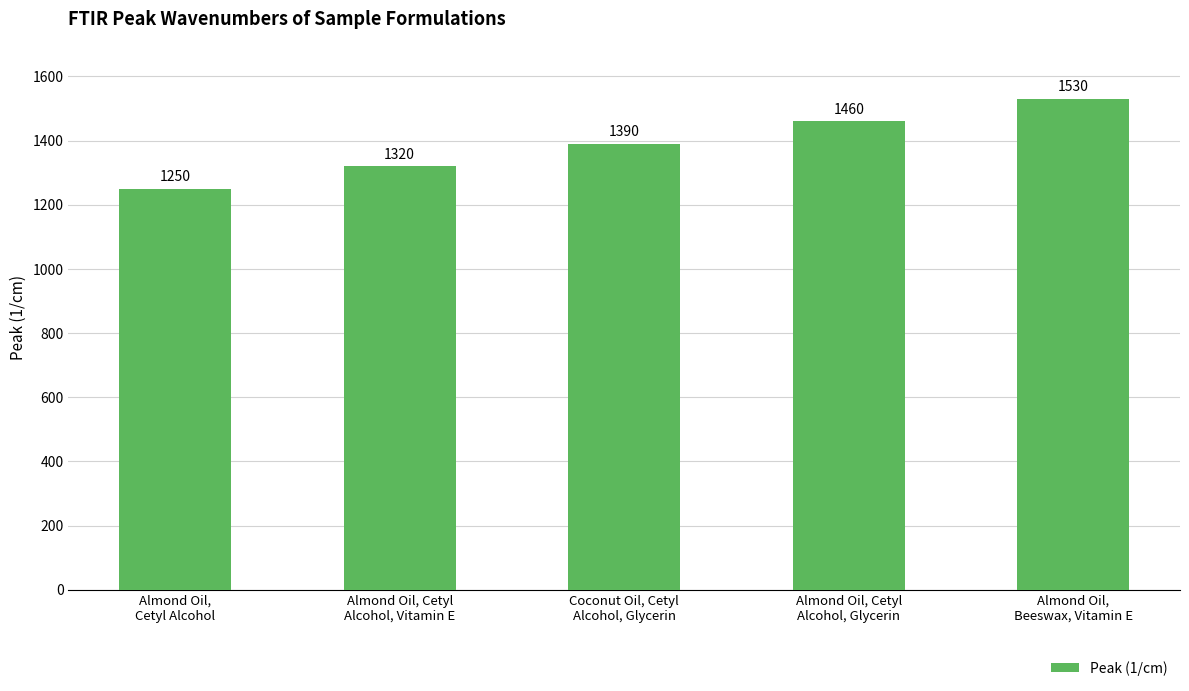

Approximately how many times larger is the value at Coconut Oil, Cetyl
Alcohol, Glycerin compared to Almond Oil,
Beeswax, Vitamin E?

0.9